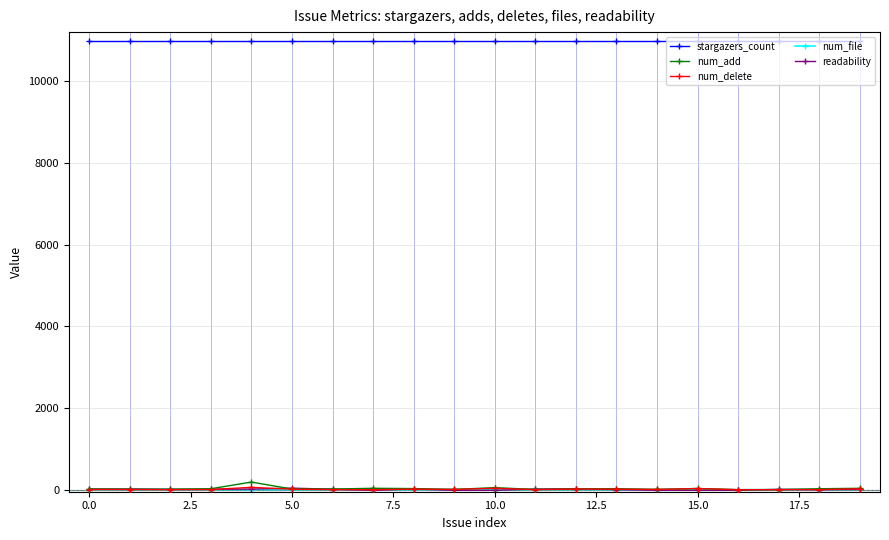

True or false: num_add has more than 1 points higher than both neighbors.

True